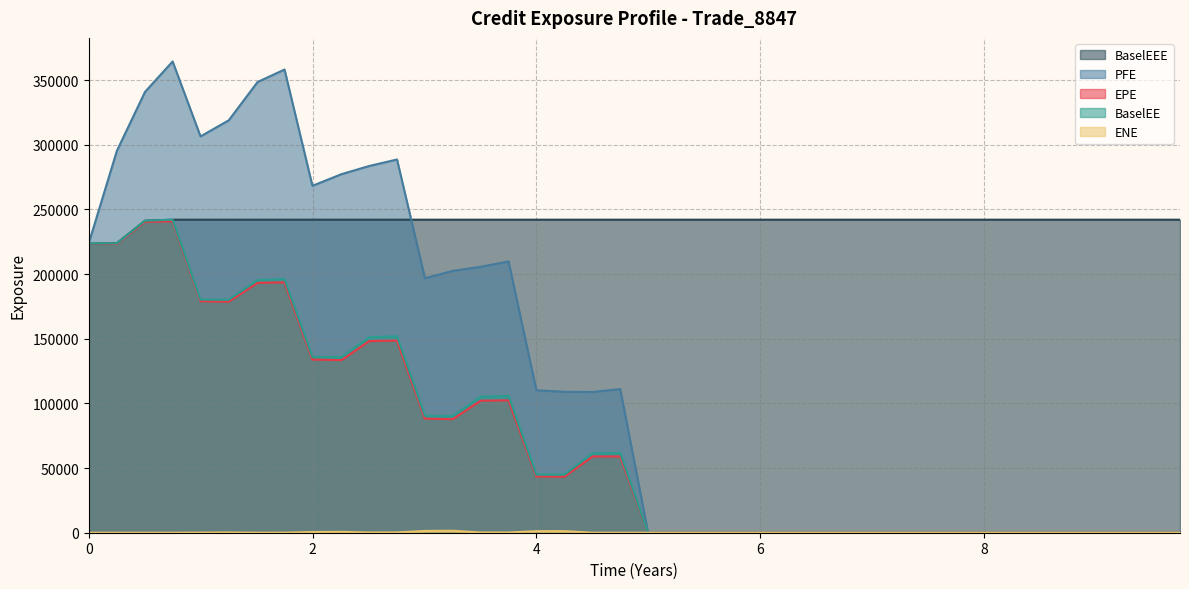

Where is ENE nearest to the value 762?

2.25893